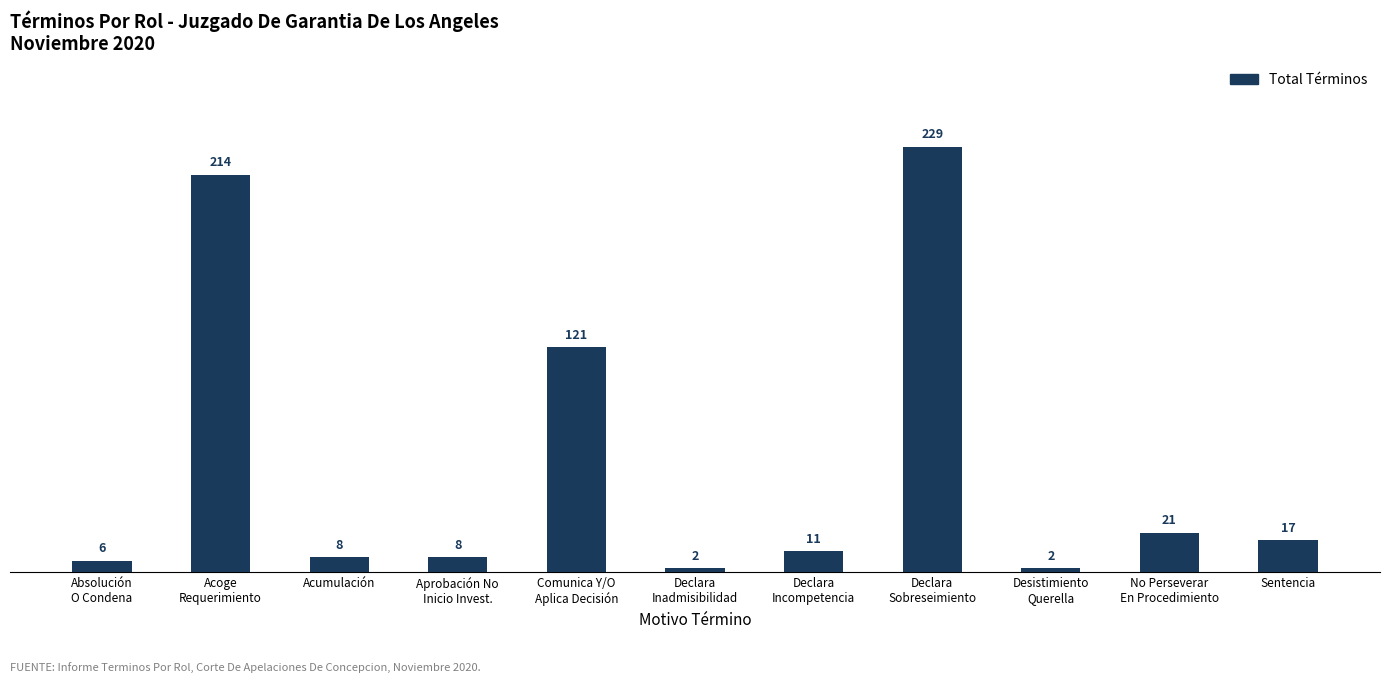

The chart shows a value of 17 at Sentencia. True or false?

True